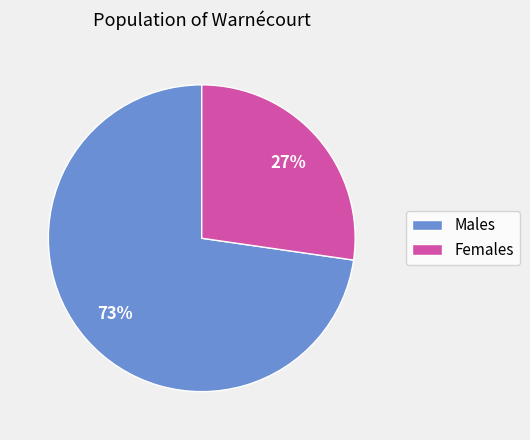

Between Males and Females, which is larger?

Males